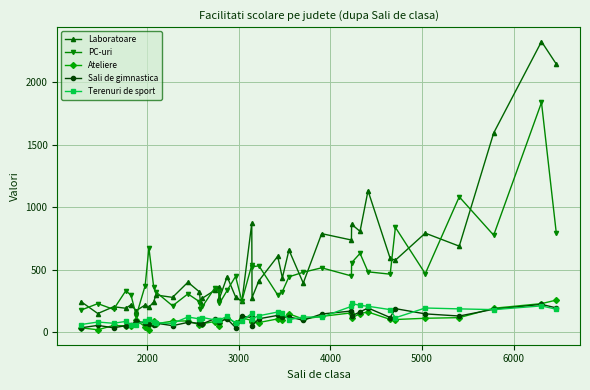

True or false: Laboratoare and Sali de gimnastica intersect in this chart.

False